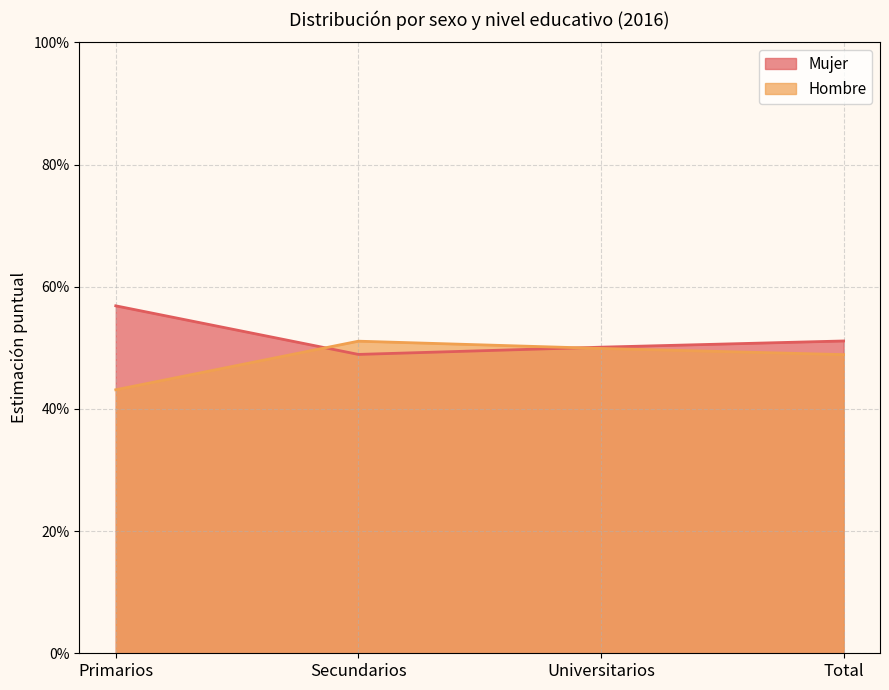

Count the Mujer values in the range 0 to 1.

4